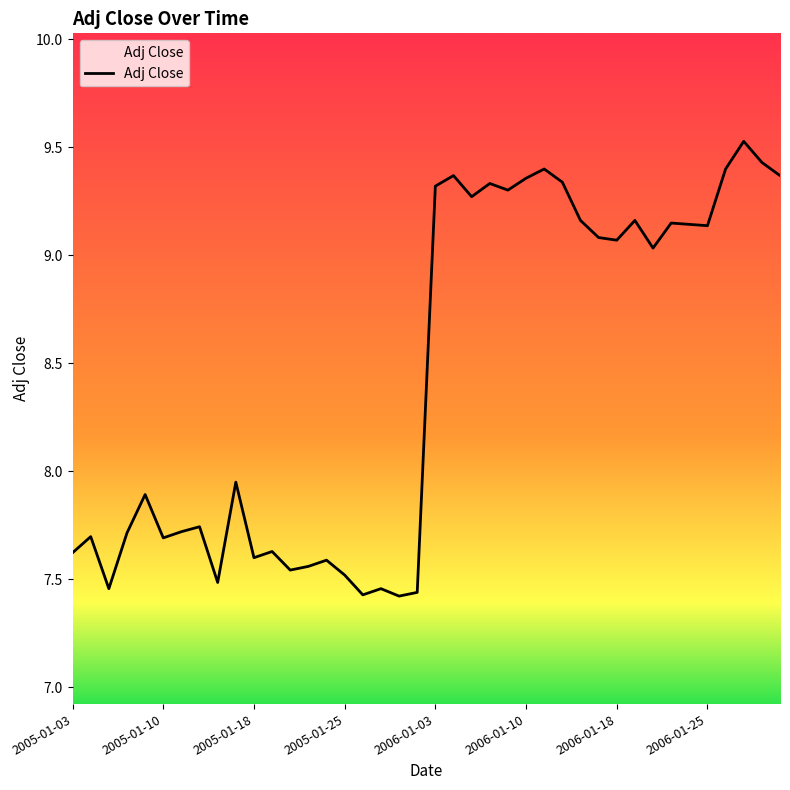

What is the maximum value shown in the chart?

9.5